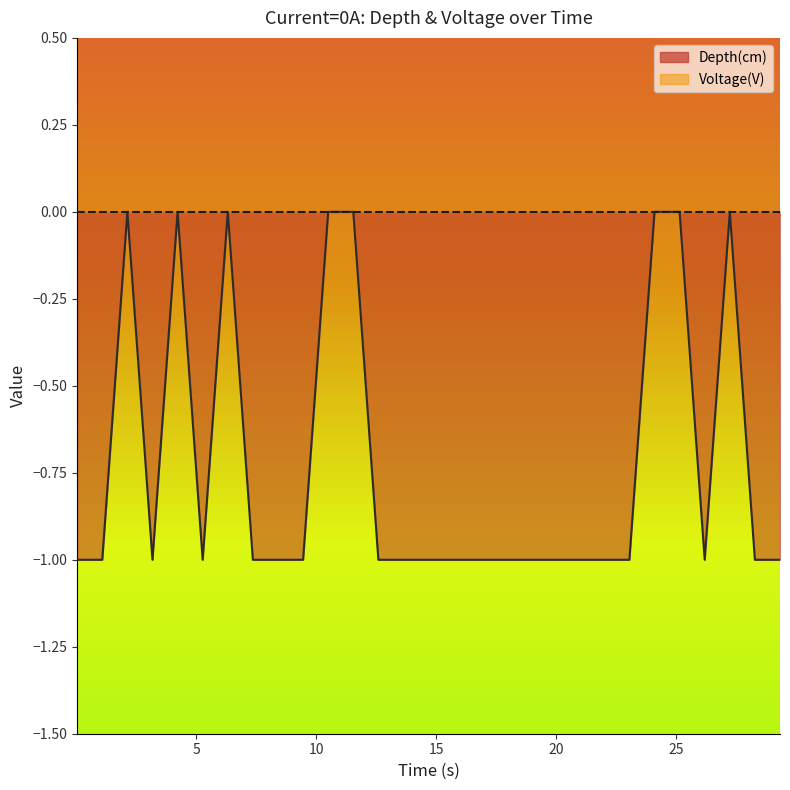

What is the difference between the maximum and minimum values?

1